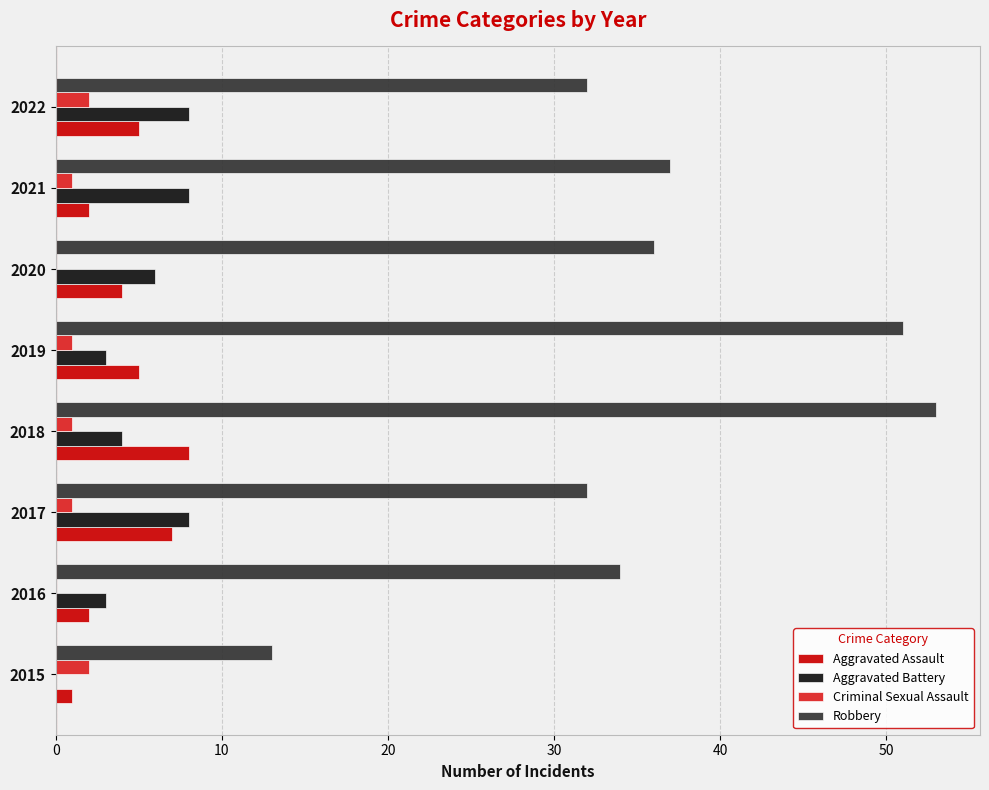

Which series has the largest total across all categories?

Robbery